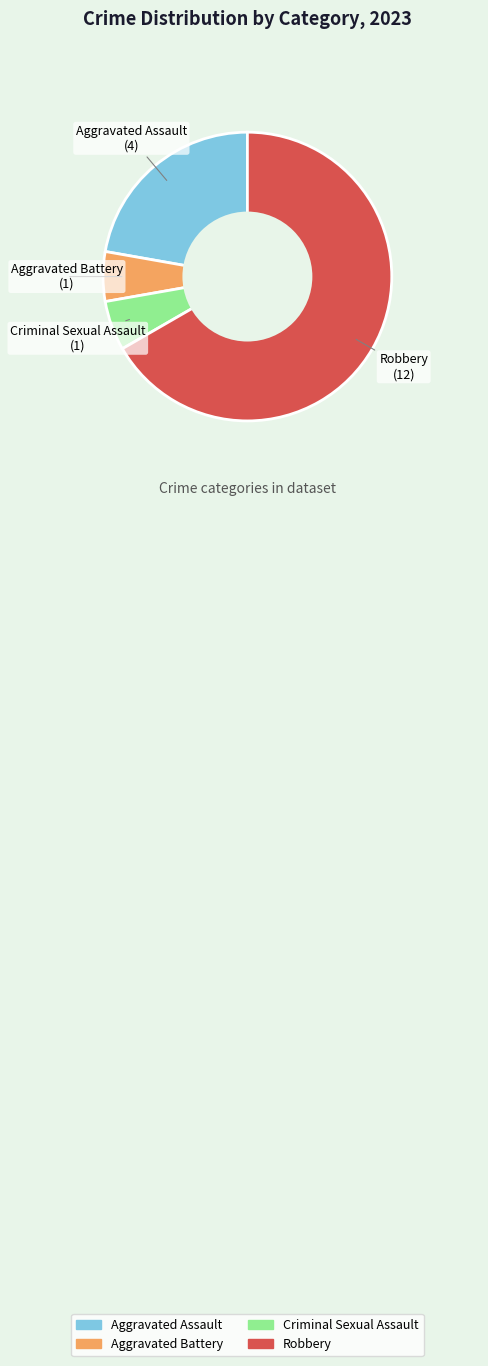

True or false: Robbery accounts for 79% of the total.

False